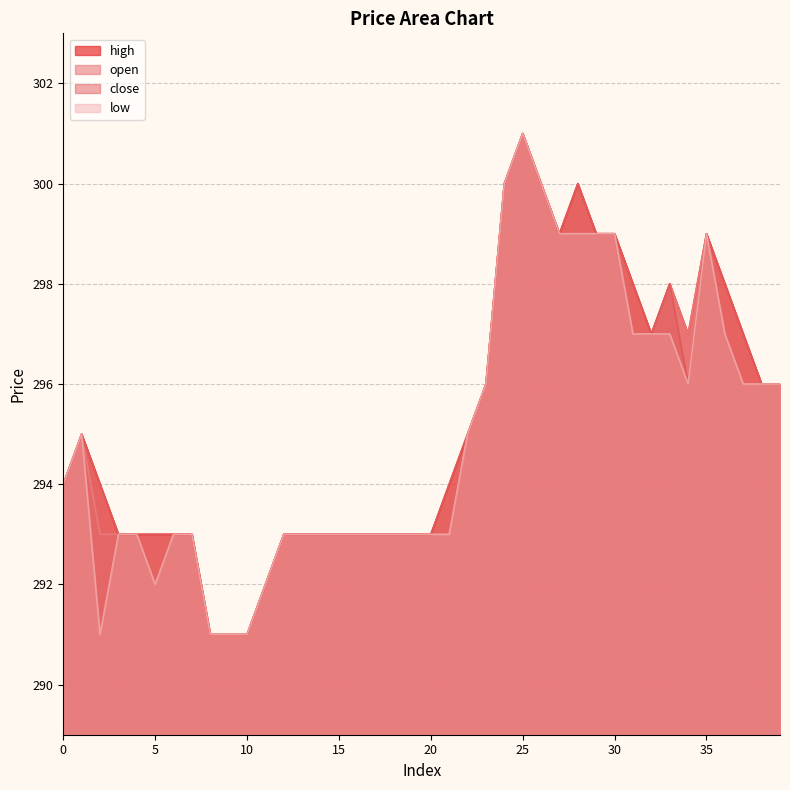

Does the chart display data point markers on the line(s)?

No